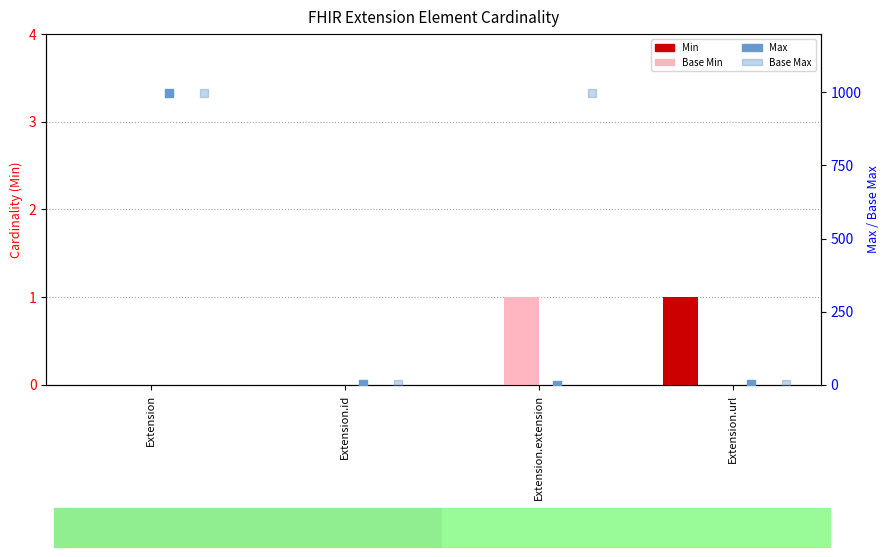

Is the value of Min at Extension.extension greater than the value of Base Max at Extension.extension?

No